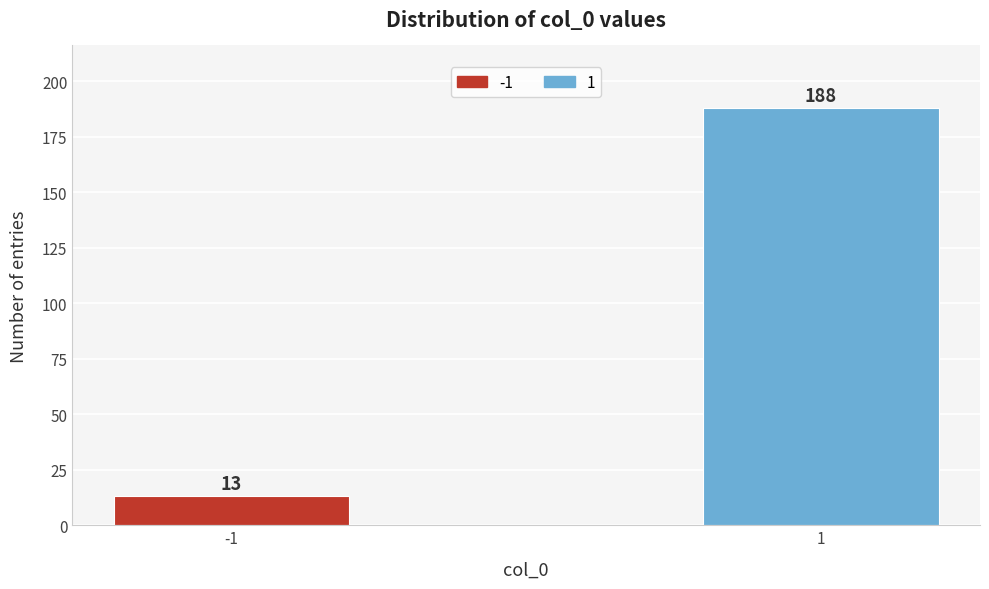

Reading right to left, what are all the values shown in this chart?

1=188	-1=13